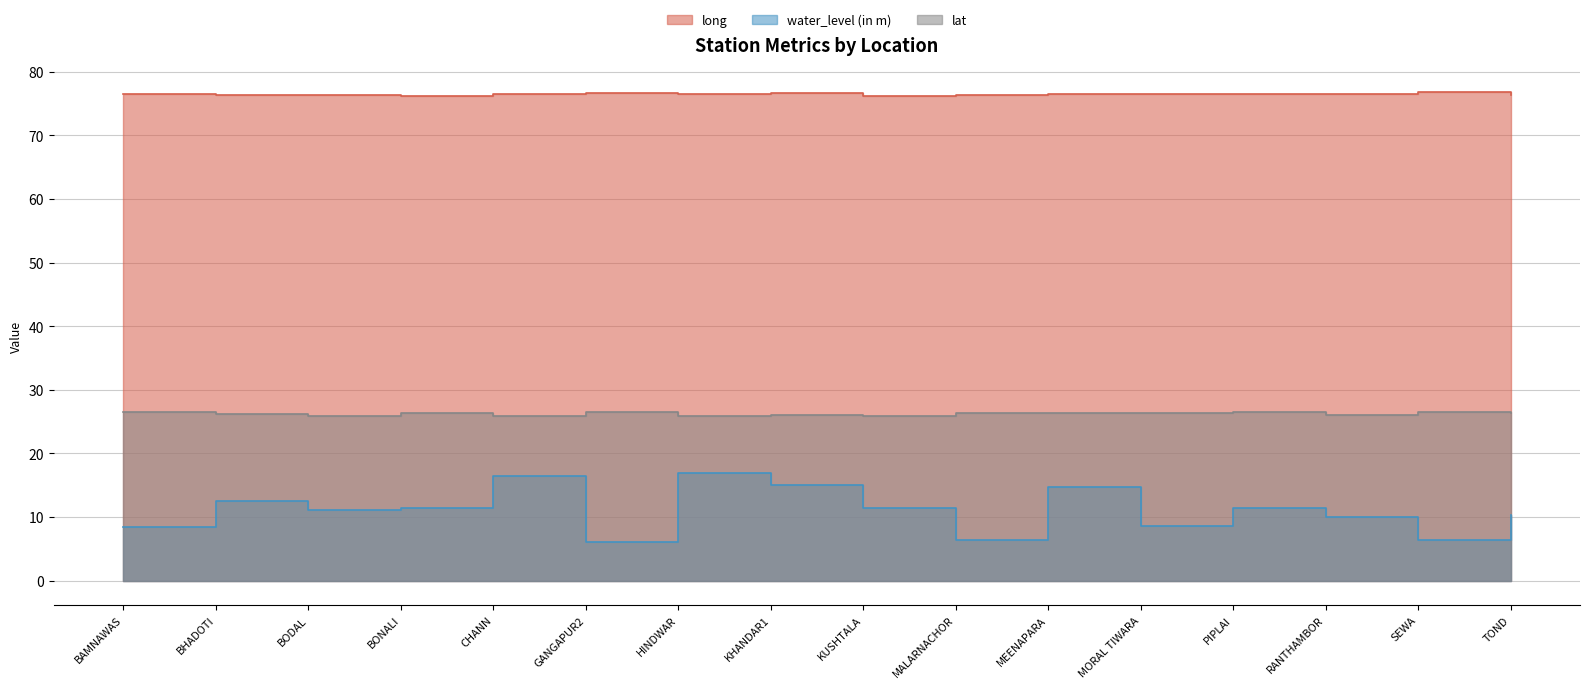

What is the value of the lat point at the 13th from the left?

26.5